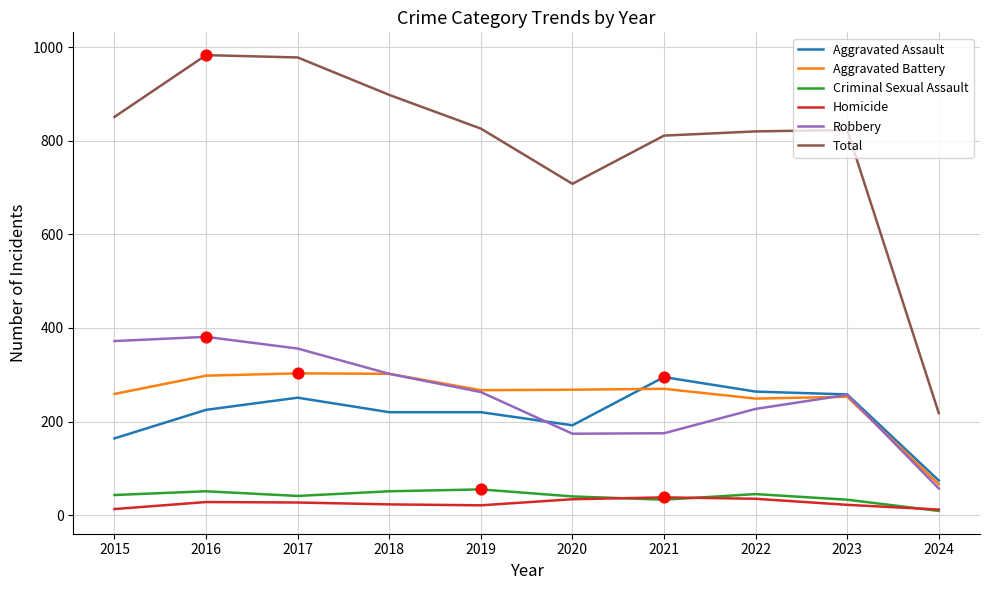

Between 2017 and 2021, which series saw the biggest shift?

Robbery